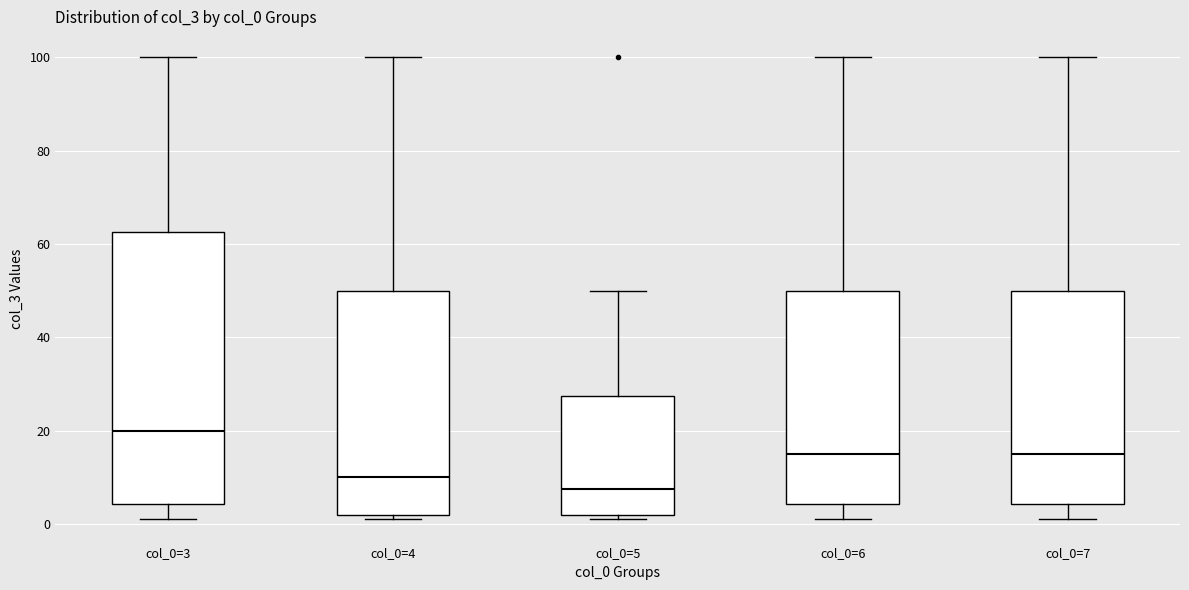

Which box has the highest median line?

col_0=3